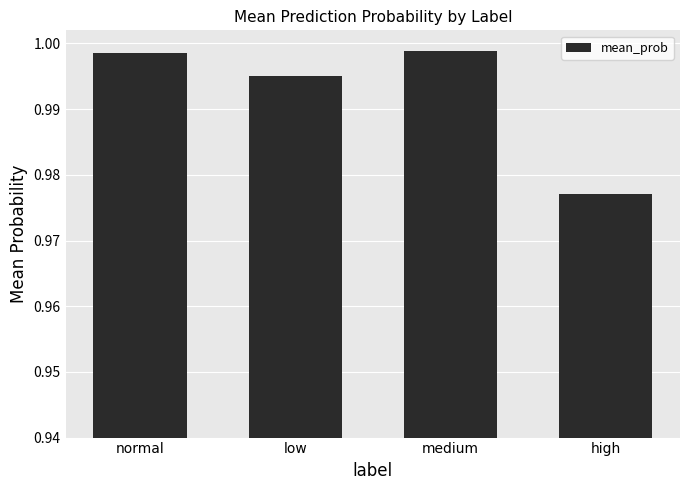

Are the bars horizontal?

No